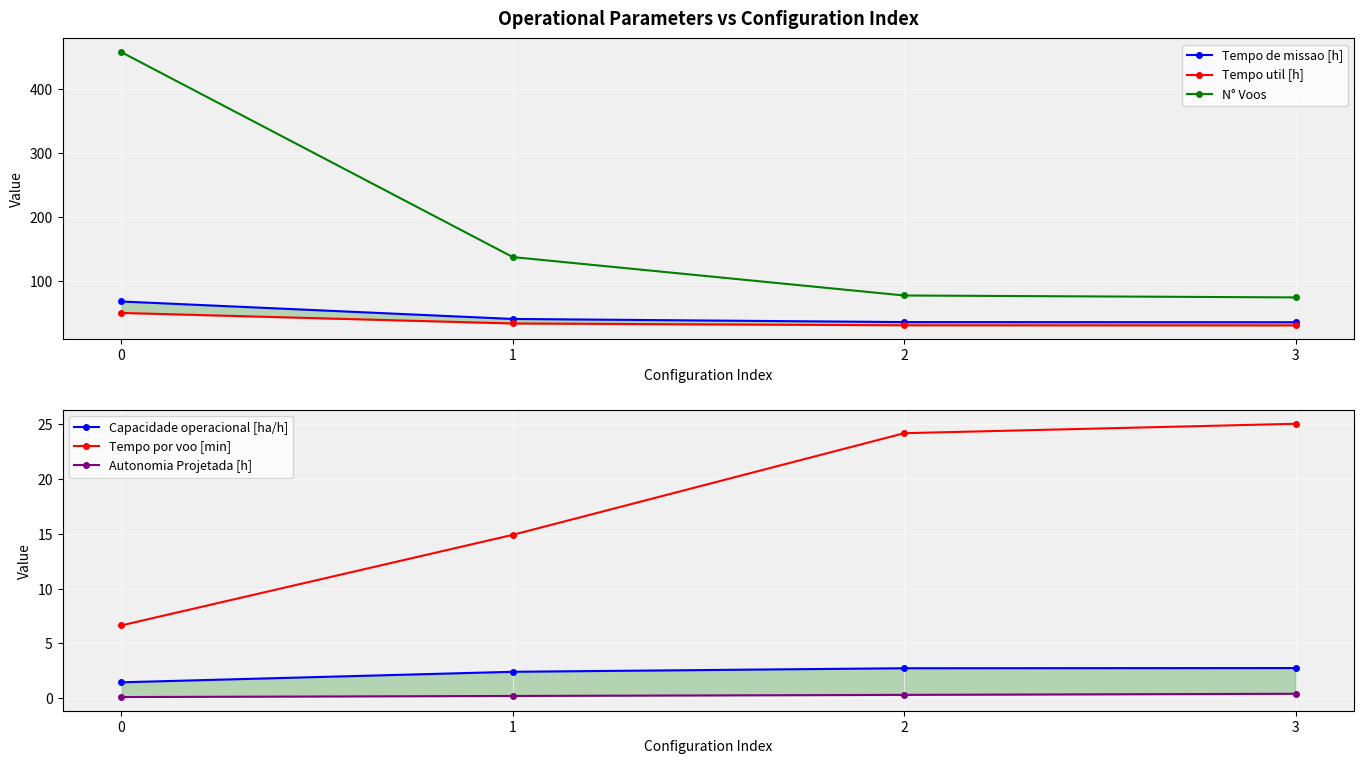

True or false: Autonomia Projetada [h] has a value of 0.2 at 0.

False